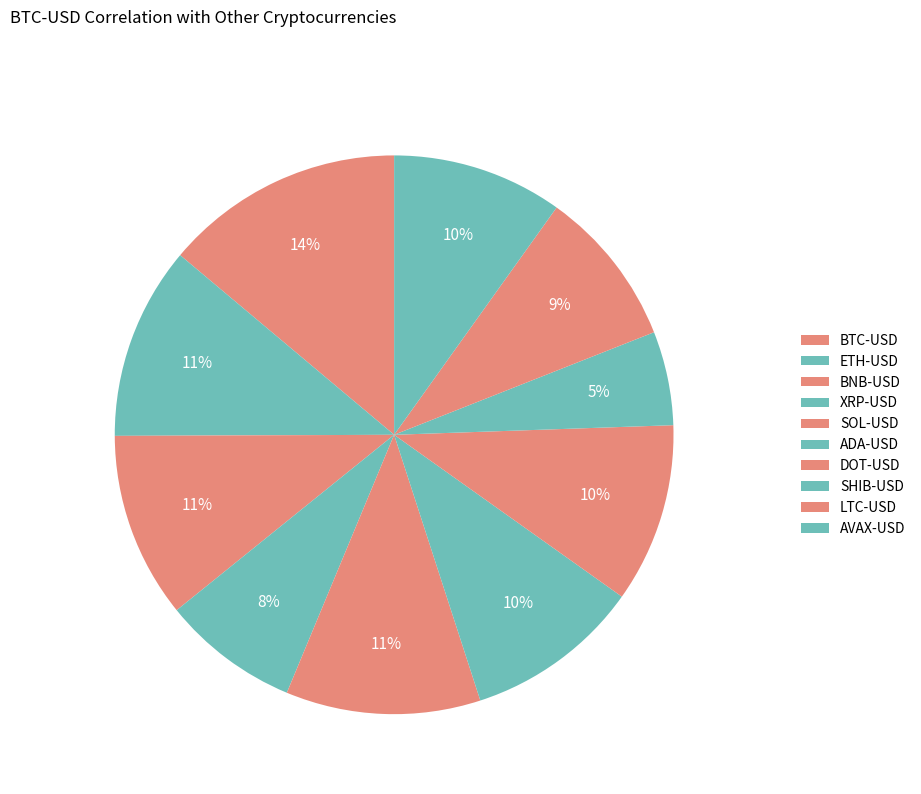

How many segments does this pie chart have?

10